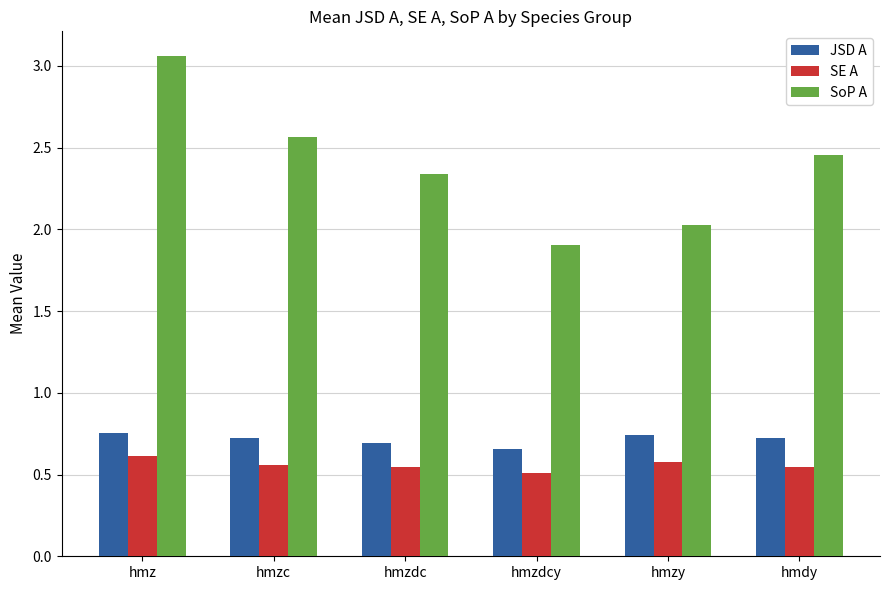

Which series has the largest total across all categories?

SoP A